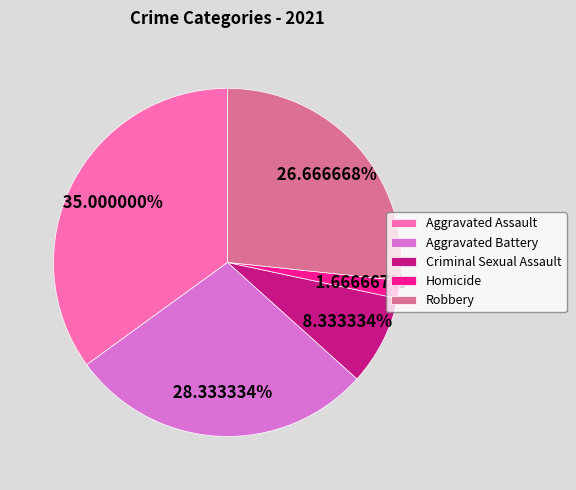

Does Aggravated Assault represent more than half of the total?

No